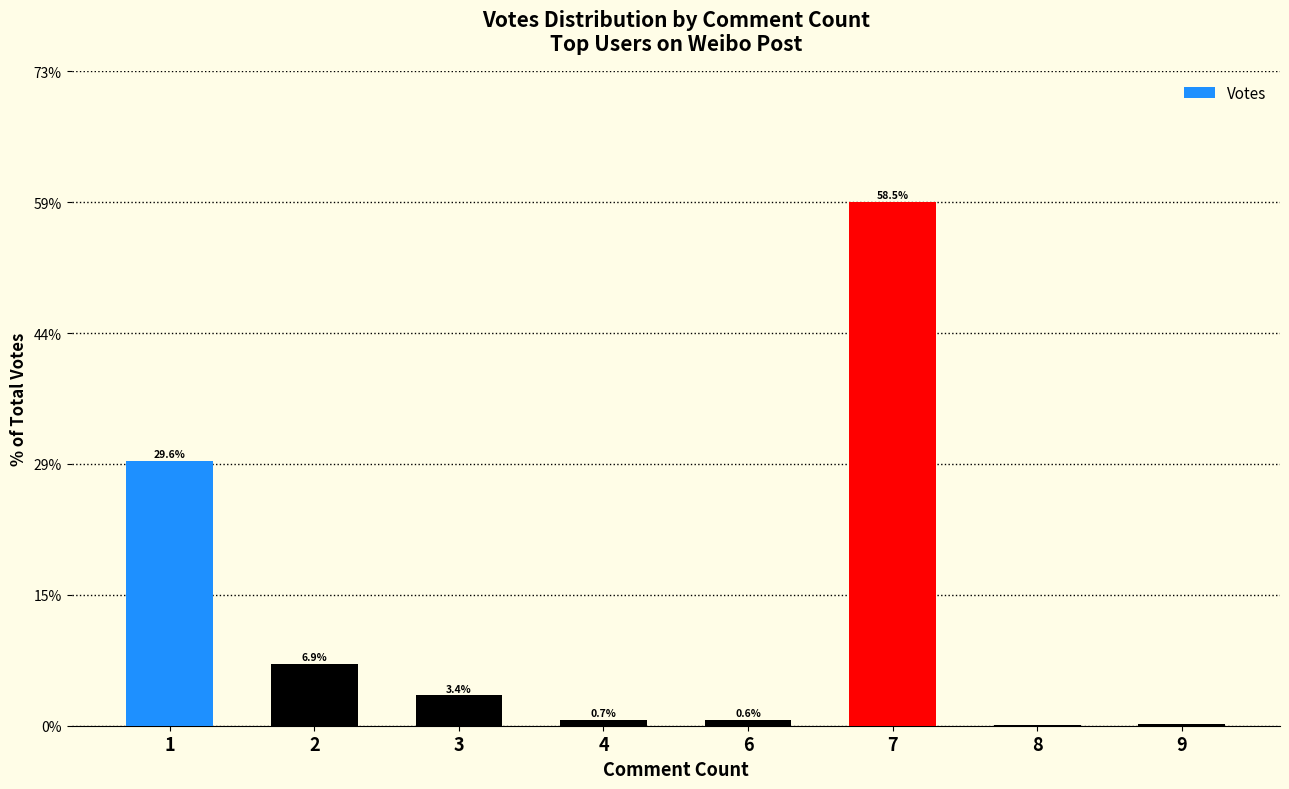

Which category has the highest value across all series?

7